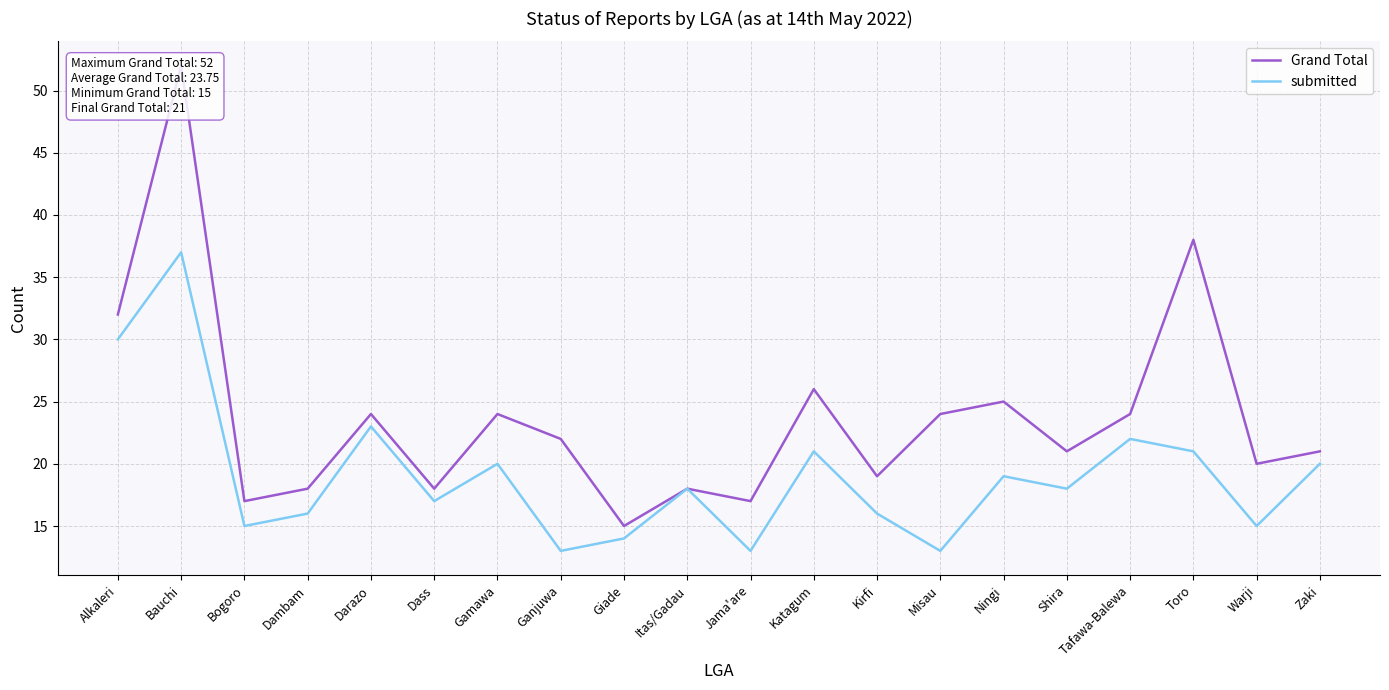

At how many categories does at least one series exceed 48?

1